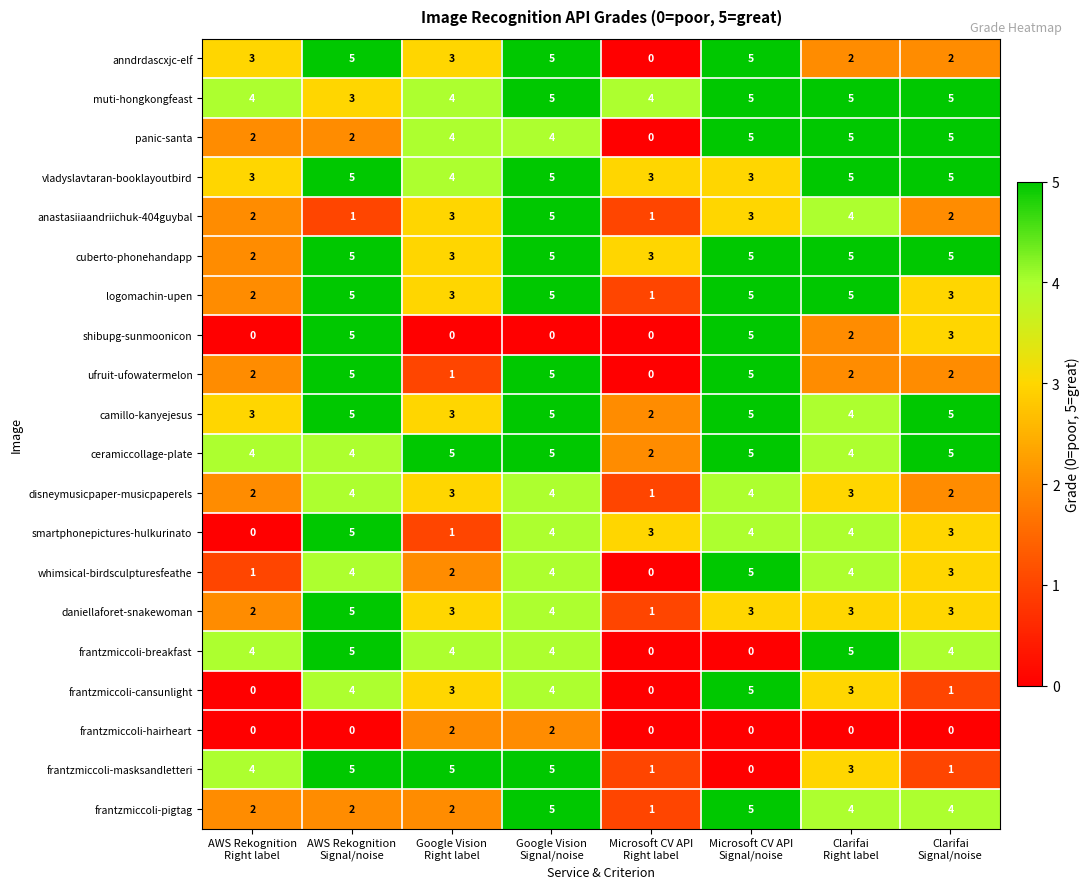

Count the disneymusicpaper-musicpaperels values in the range 2 to 4.

7